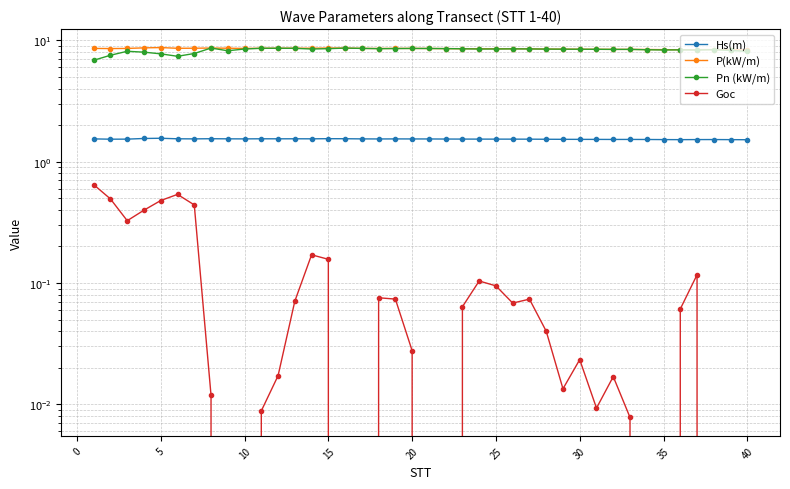

True or false: P(kW/m) has more than 2 points higher than both neighbors.

True